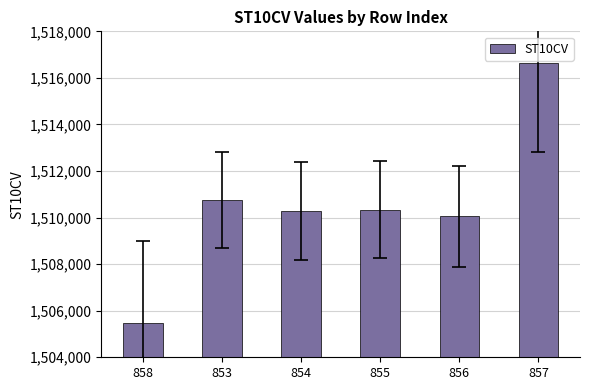

What is the difference between the values at 858 and 855?

4880